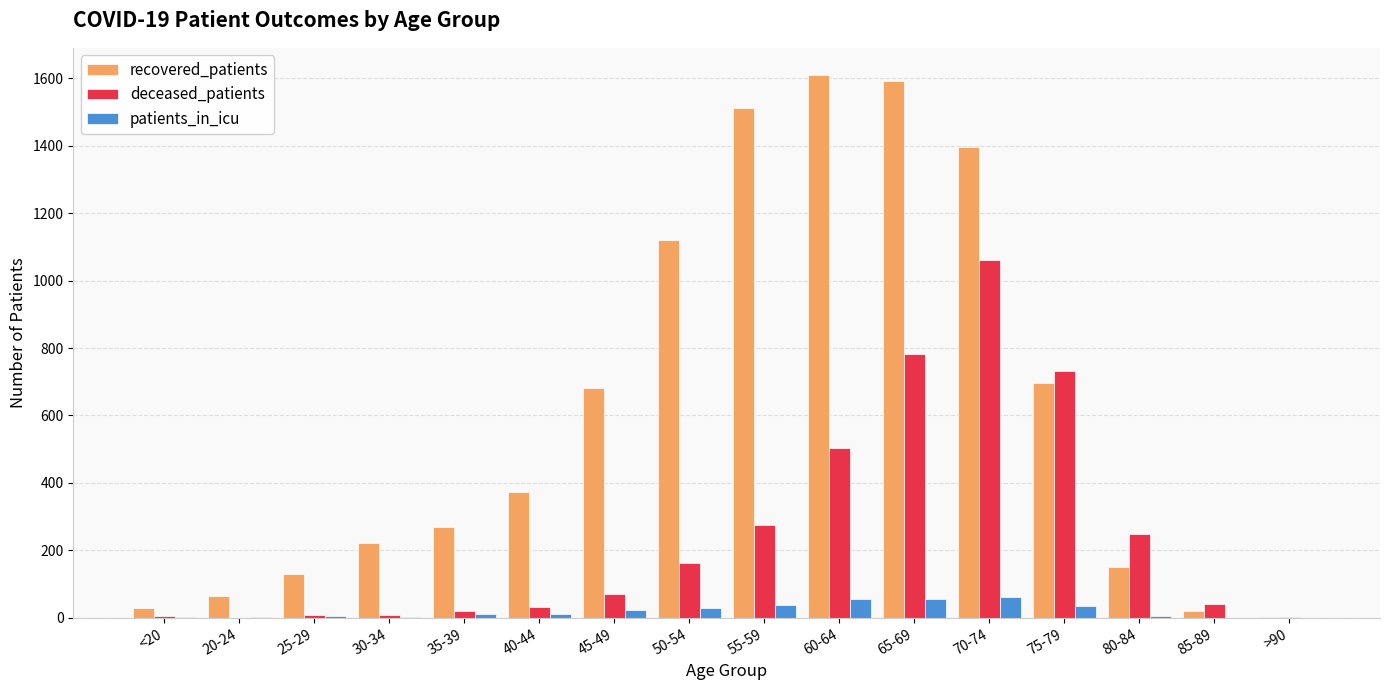

Is it true that deceased_patients equals 278 at 65-69?

False